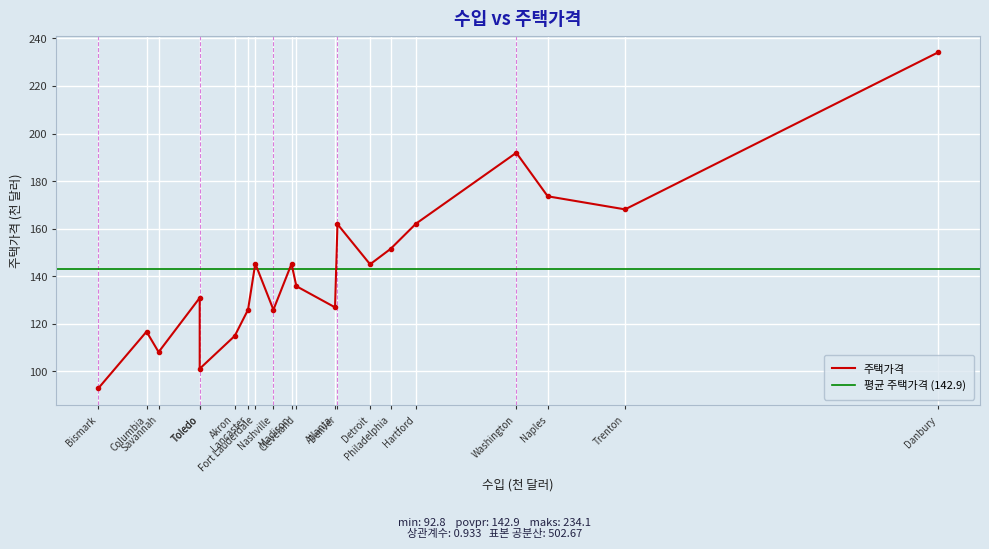

Rank the categories by value from lowest to highest.

Bismark, Toledo, Savannah, Akron, Columbia, Lancaster, Nashville, Atlanta, Toledo, Cleveland, Detroit, Madison, Fort Lauderdale, Philadelphia, Denver, Hartford, Trenton, Naples, Washington, Danbury